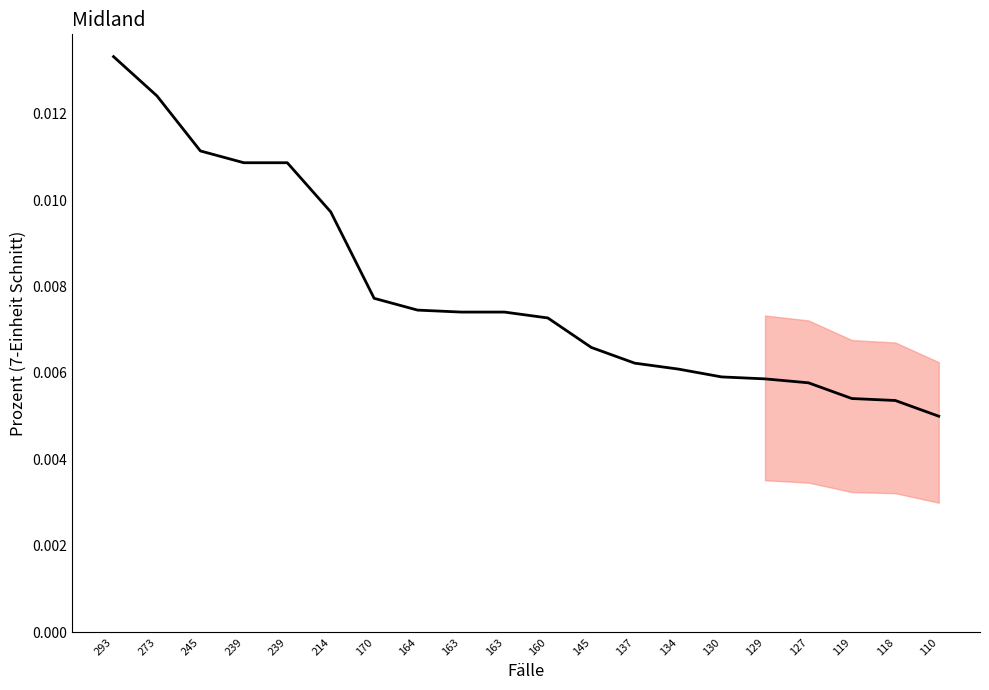

How many lines are shown in the chart?

1